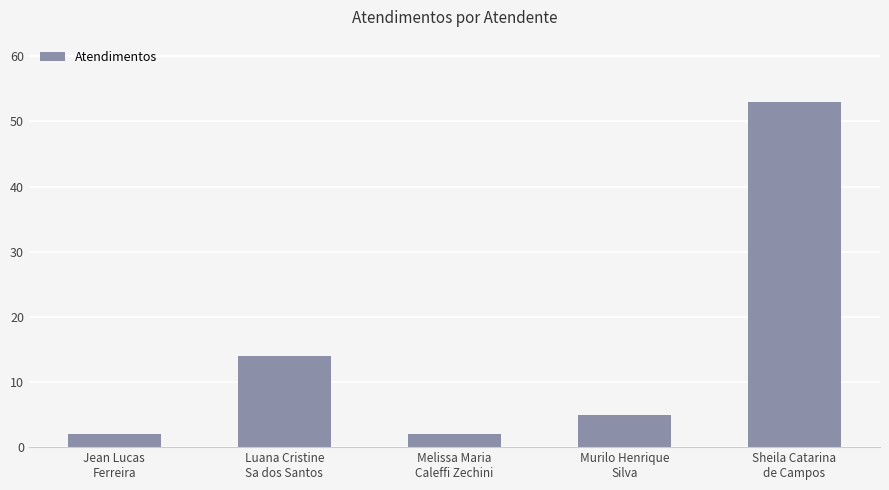

What is the greatest value displayed?

53